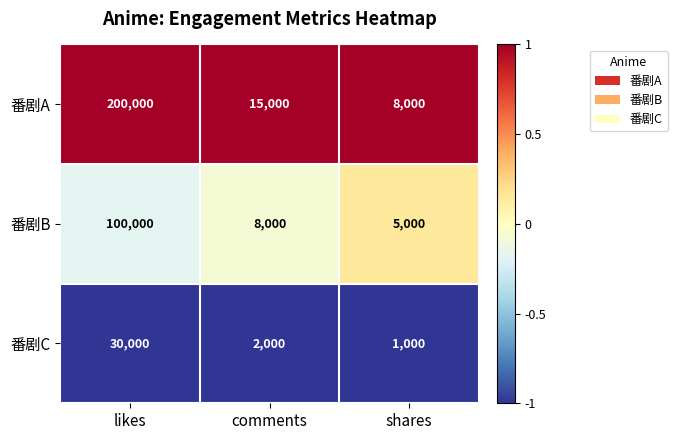

At which label is 番剧C closest to 15500?

comments